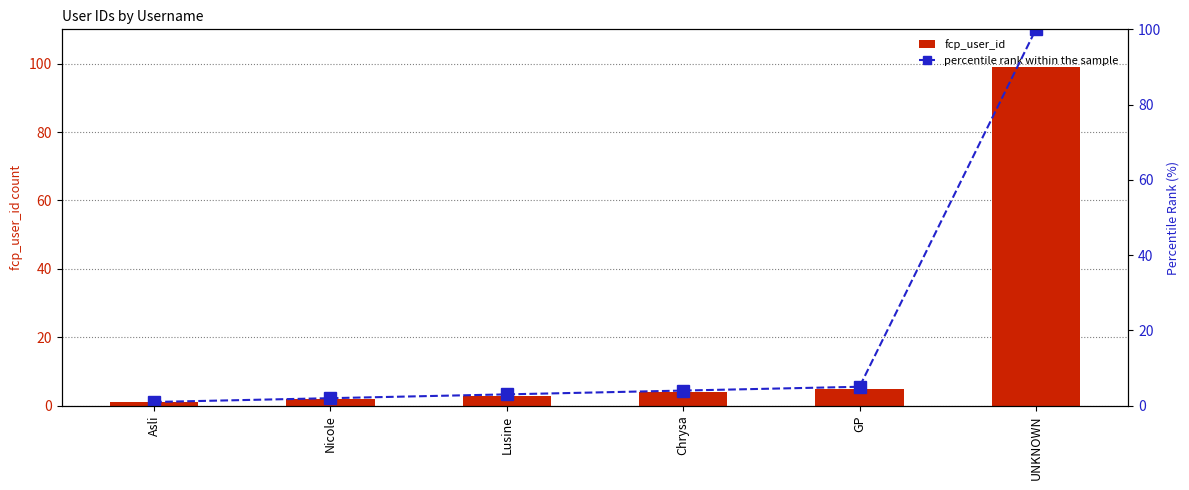

What is the sum of all fcp_user_id values?

114